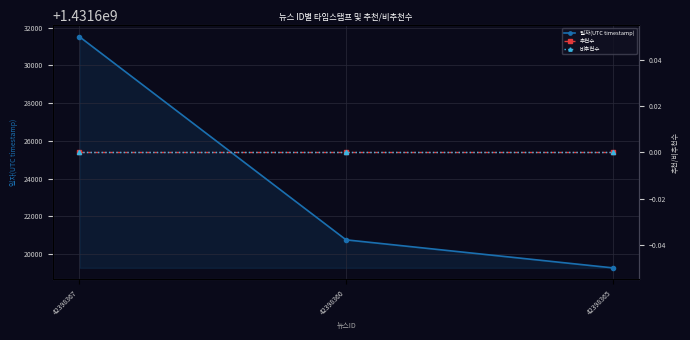

Where does the 일자(UTC timestamp) series first go above 1431620752?

42398367